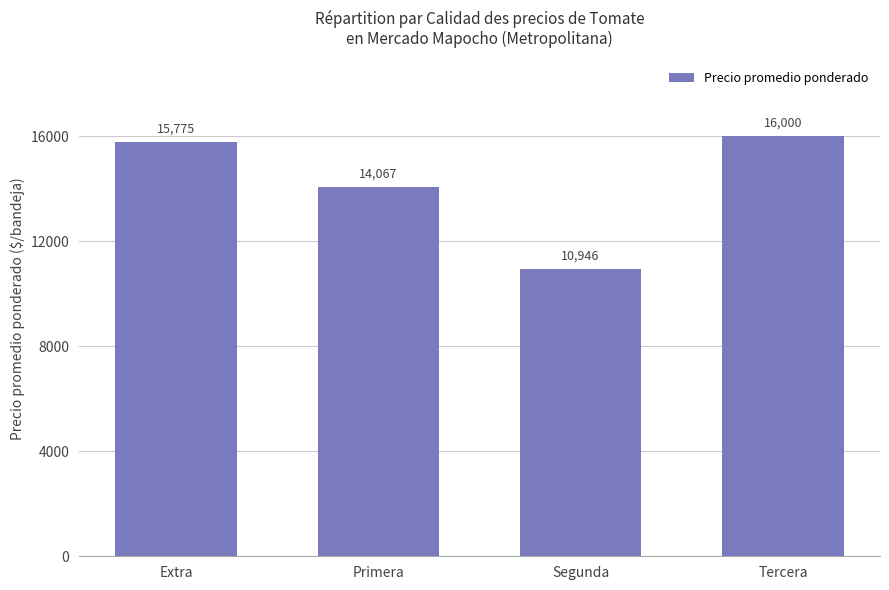

Are the bars horizontal?

No